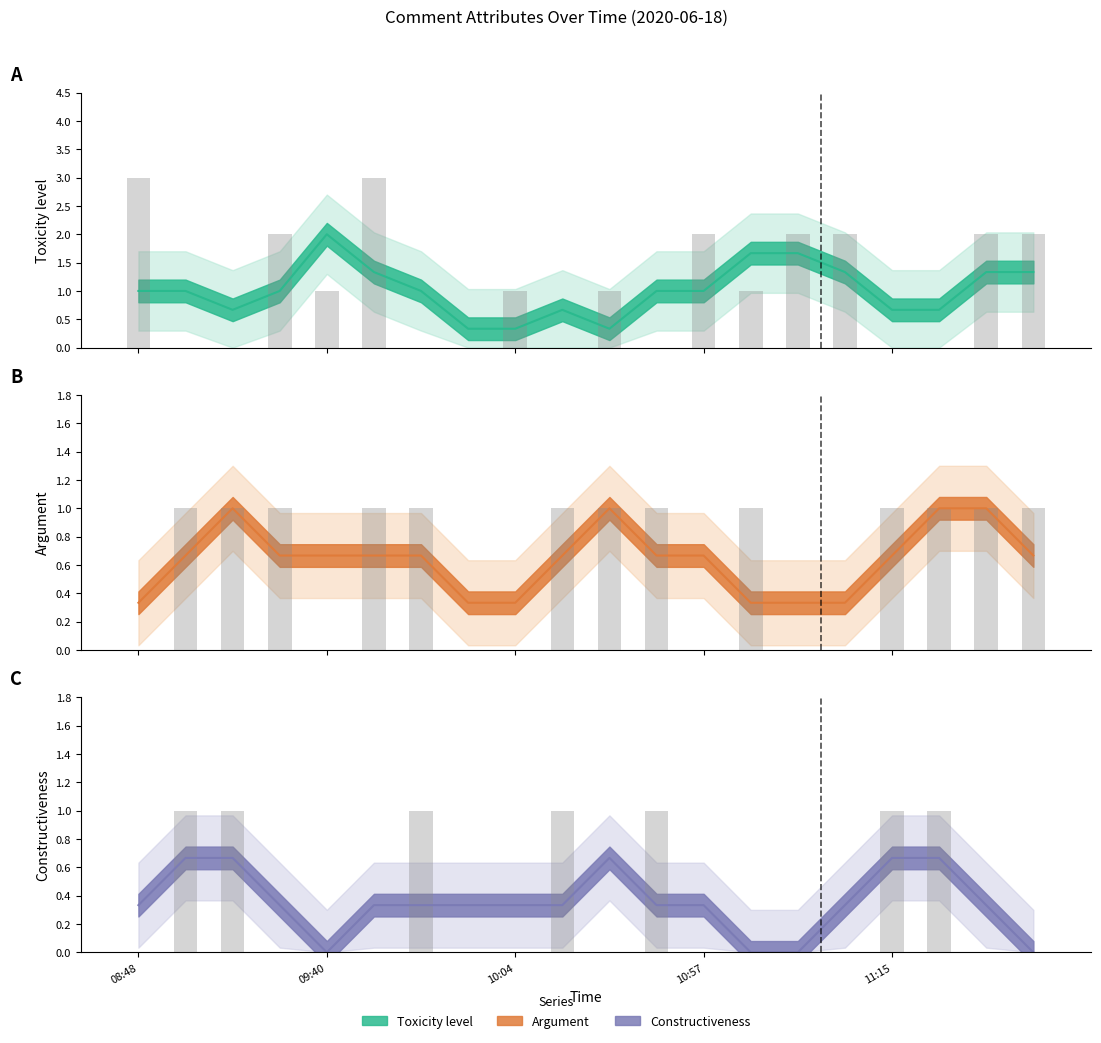

The value of Toxicity level at 18 is 0.5. True or false?

False